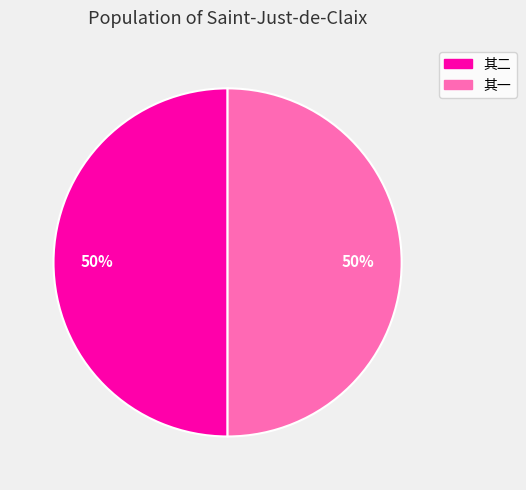

True or false: 其二 accounts for 37% of the total.

False